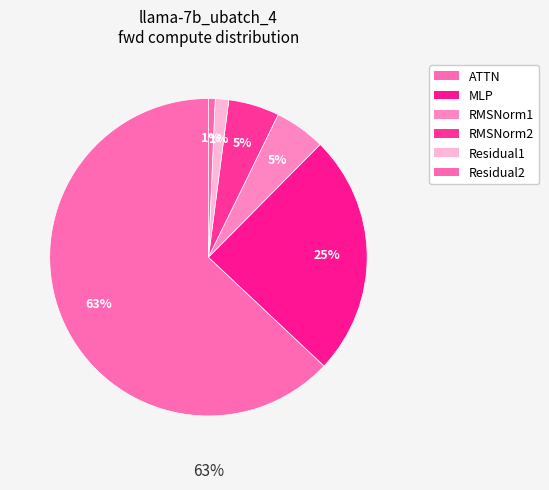

Which category has the smallest portion of the pie?

Residual2